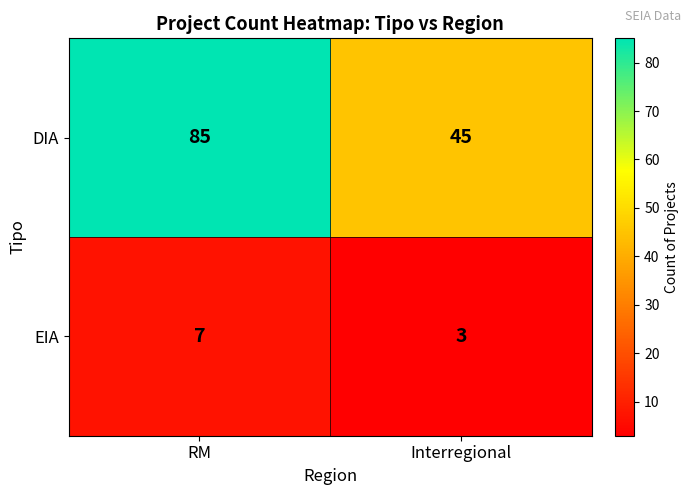

List the series in order of their overall mean, lowest first.

EIA, DIA